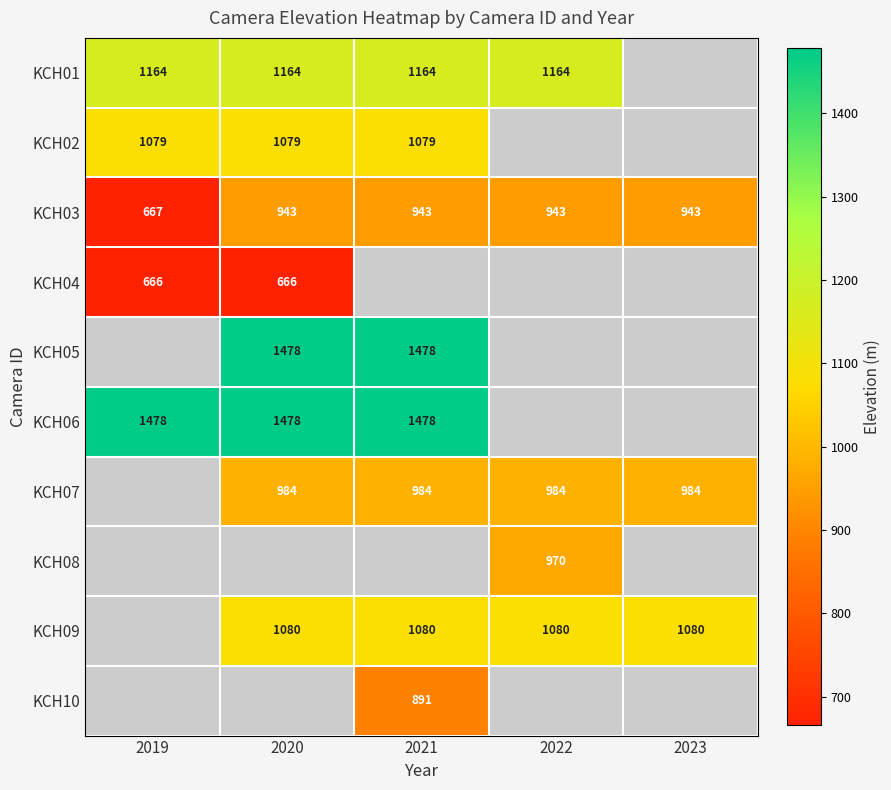

The value of KCH10 at 2021 is 891. True or false?

True